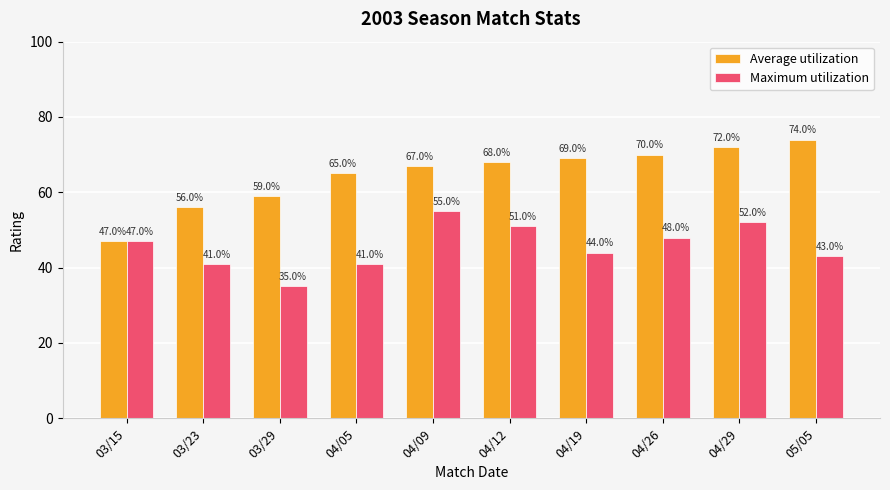

What is the difference between the maximum and minimum values in the Maximum utilization series?

20